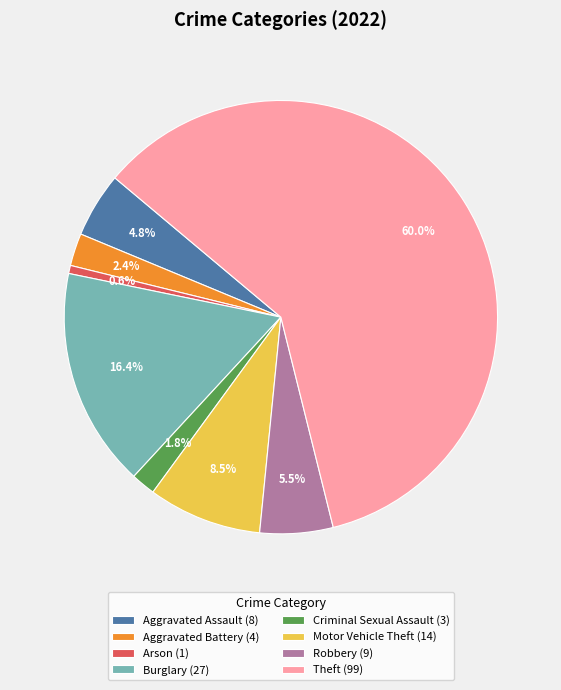

Which category accounts for the majority?

Theft